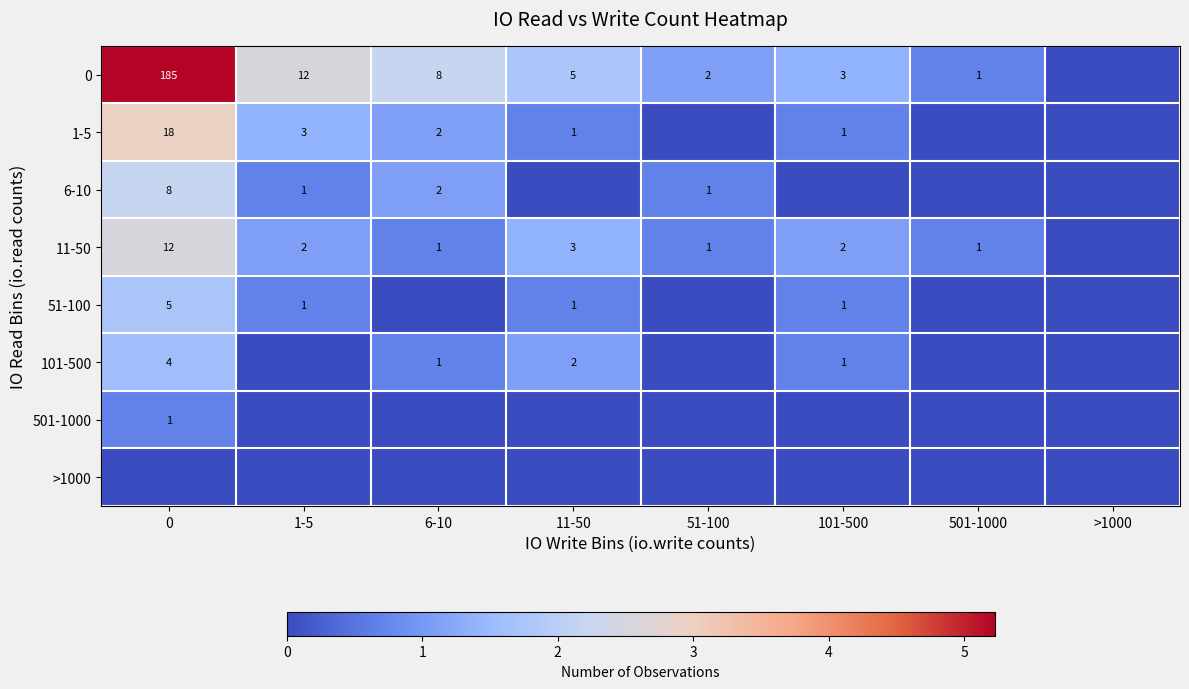

The 501-1000 series shows 0 at 0. True or false?

False